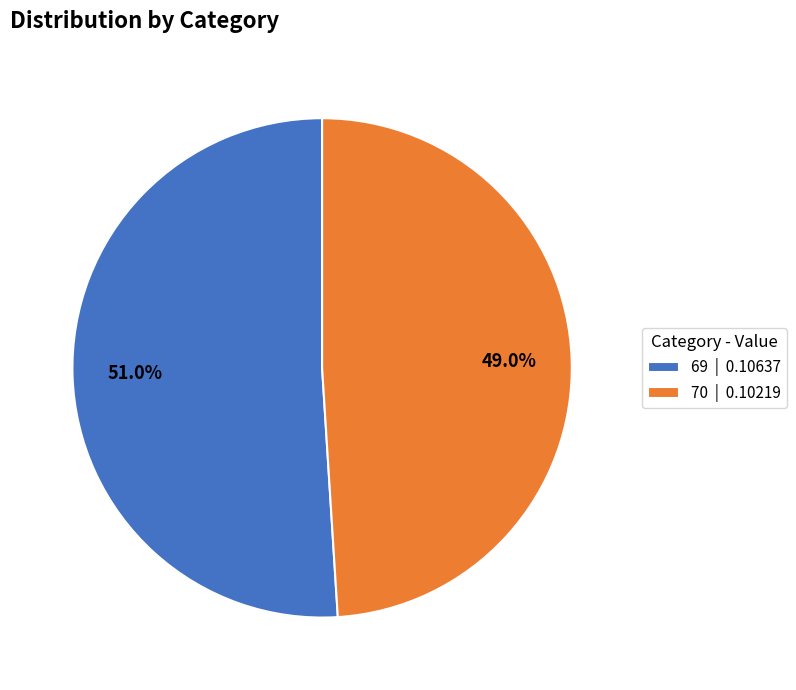

Which slice is the smallest?

70